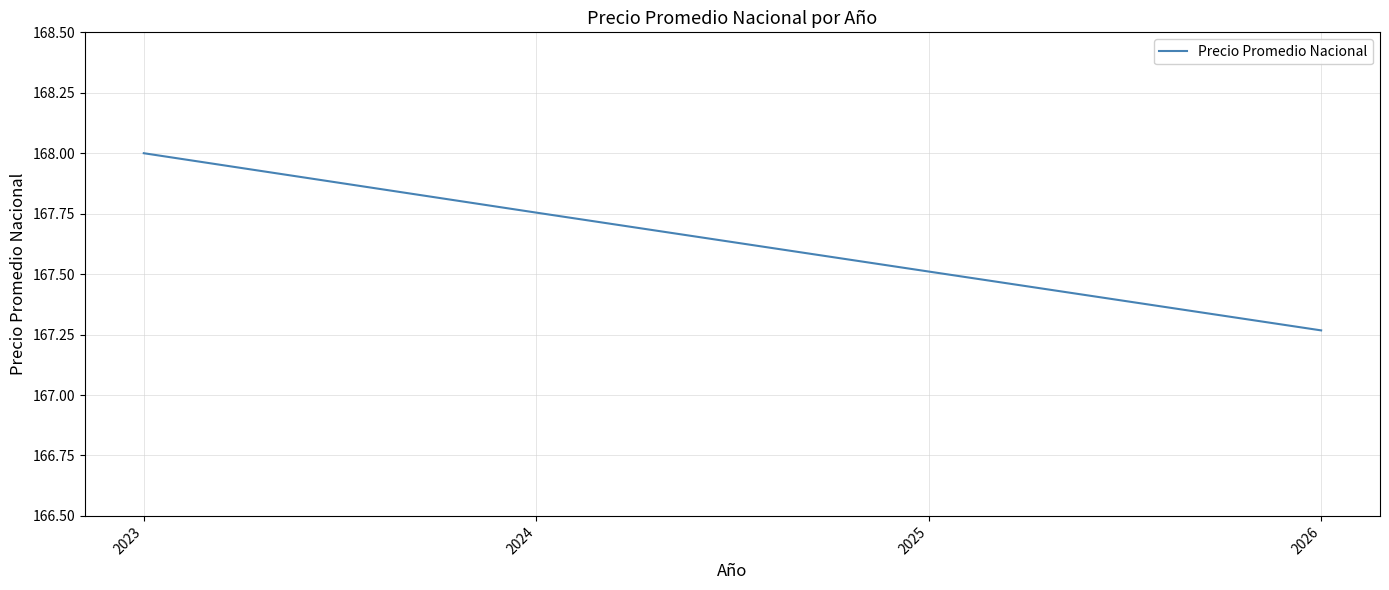

What is the sum of the values at 2023 and 2026?

335.3